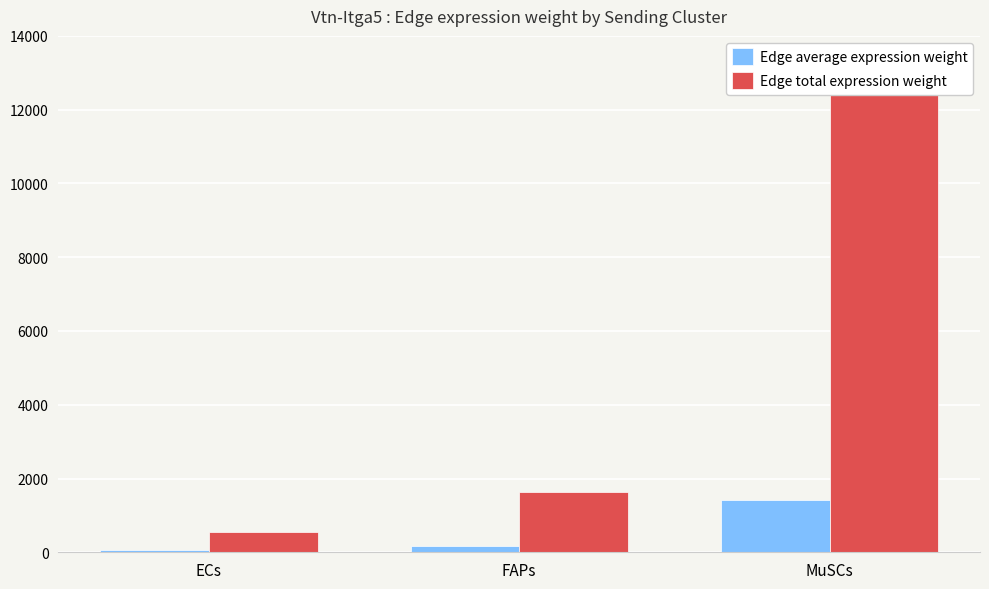

Is it true that Edge total expression weight equals 8181.3 at MuSCs?

False